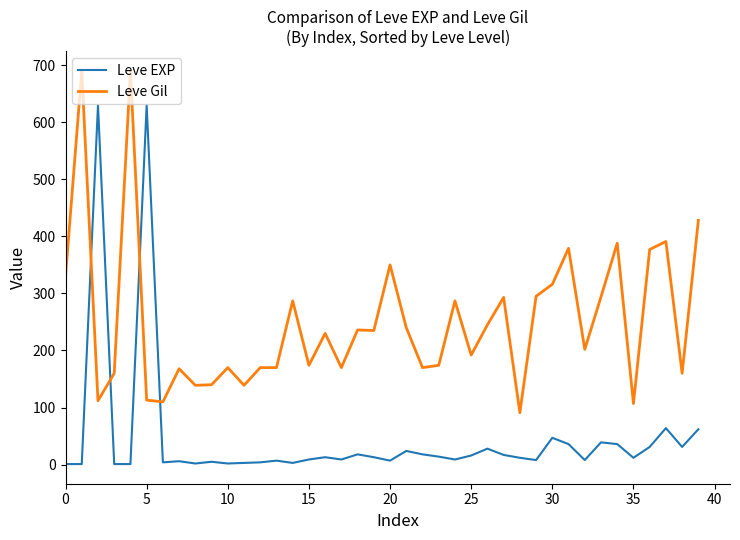

How many times do Leve Gil and Leve EXP cross each other?

4